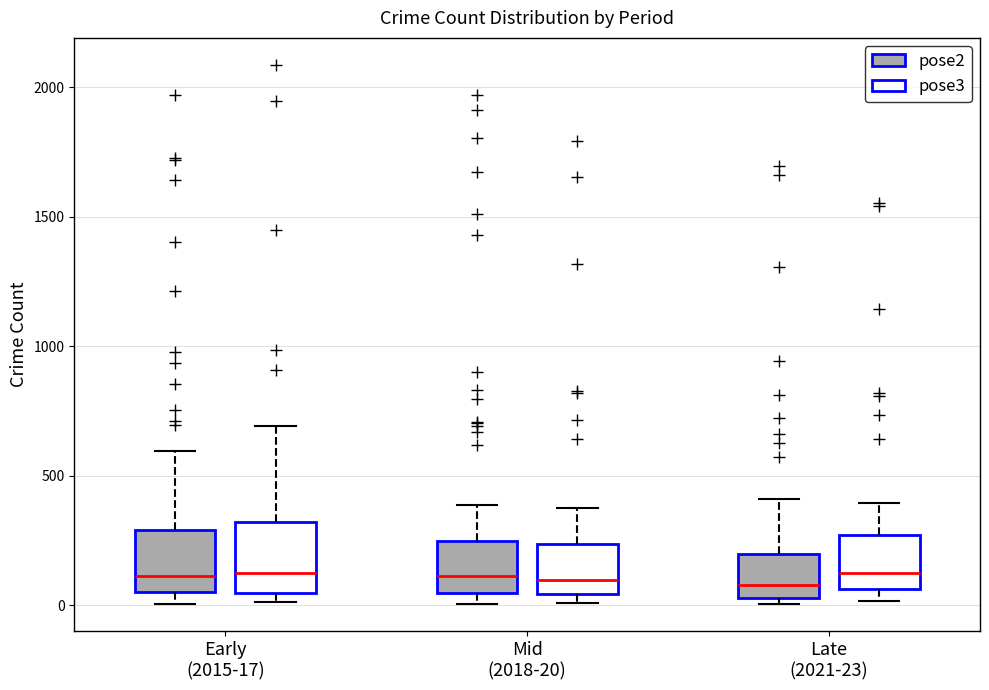

Reading left to right, read every box against the y-axis: the position of its median line, the range the box covers, and the ends of its whiskers. The values are not printed on the chart, so give them approximately, as read against the axis.

Early (2015-17) (pose2): median 100, box 50 to 300, whiskers 0 to 600
Early (2015-17) (pose3): median 150, box 50 to 300, whiskers 0 to 700
Mid (2018-20) (pose2): median 100, box 50 to 250, whiskers 0 to 400
Mid (2018-20) (pose3): median 100, box 50 to 250, whiskers 0 to 400
Late (2021-23) (pose2): median 100, box 50 to 200, whiskers 0 to 400
Late (2021-23) (pose3): median 150, box 50 to 250, whiskers 0 to 400